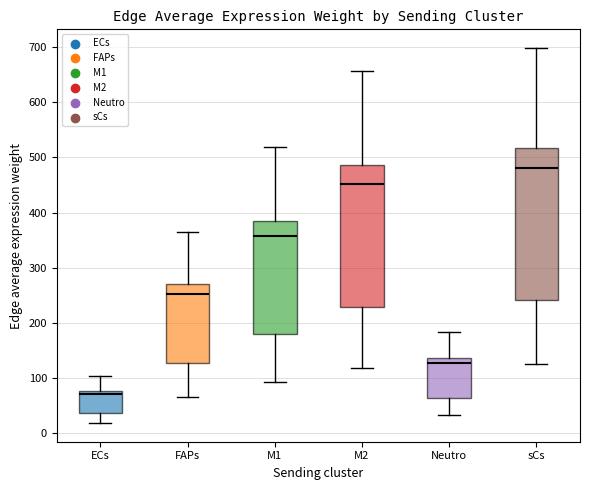

Reading left to right, read every box against the y-axis: the position of its median line, the range the box covers, and the ends of its whiskers. The values are not printed on the chart, so give them approximately, as read against the axis.

ECs: median 70, box 40 to 80, whiskers 20 to 100
FAPs: median 250, box 130 to 270, whiskers 70 to 370
M1: median 360, box 180 to 380, whiskers 90 to 520
M2: median 450, box 230 to 490, whiskers 120 to 660
Neutro: median 130, box 60 to 140, whiskers 30 to 180
sCs: median 480, box 240 to 520, whiskers 130 to 700